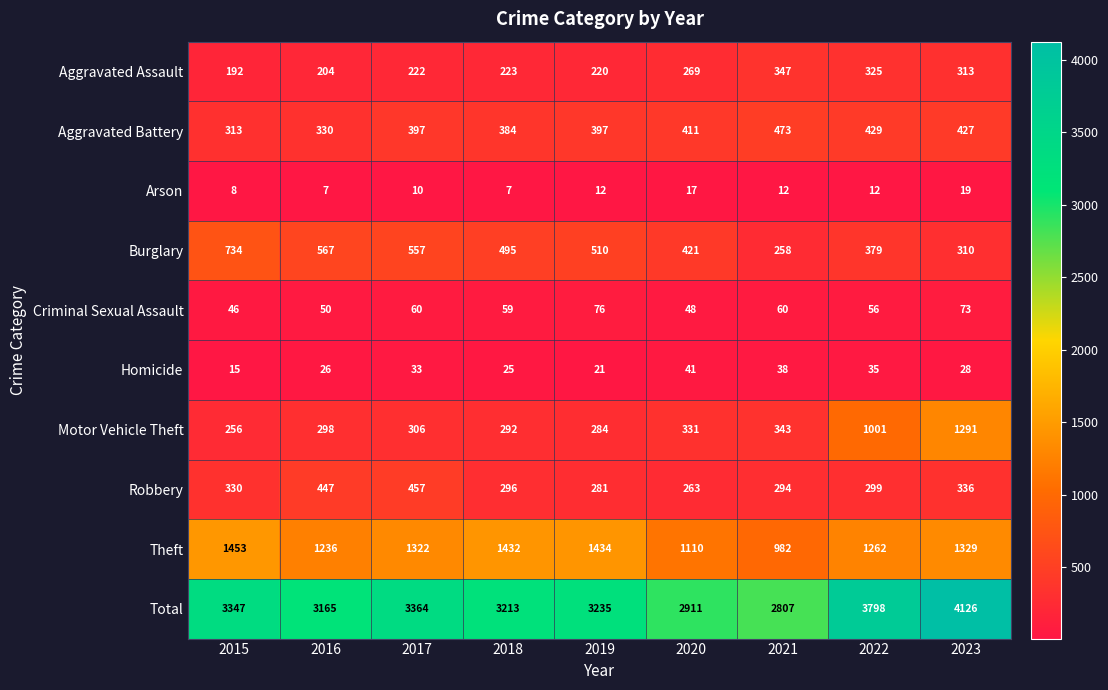

What is the difference between the maximum and minimum values in the Robbery series?

194